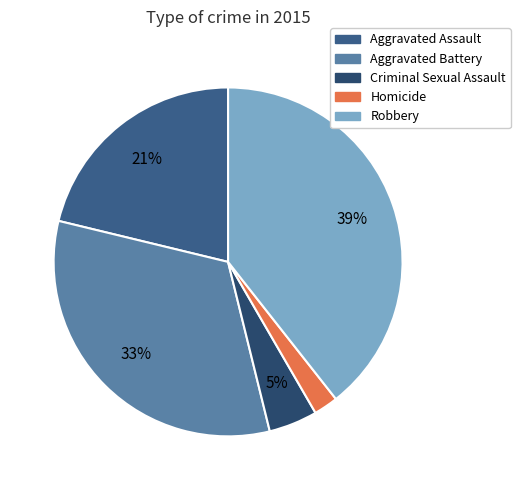

Count the number of slices in the pie.

5